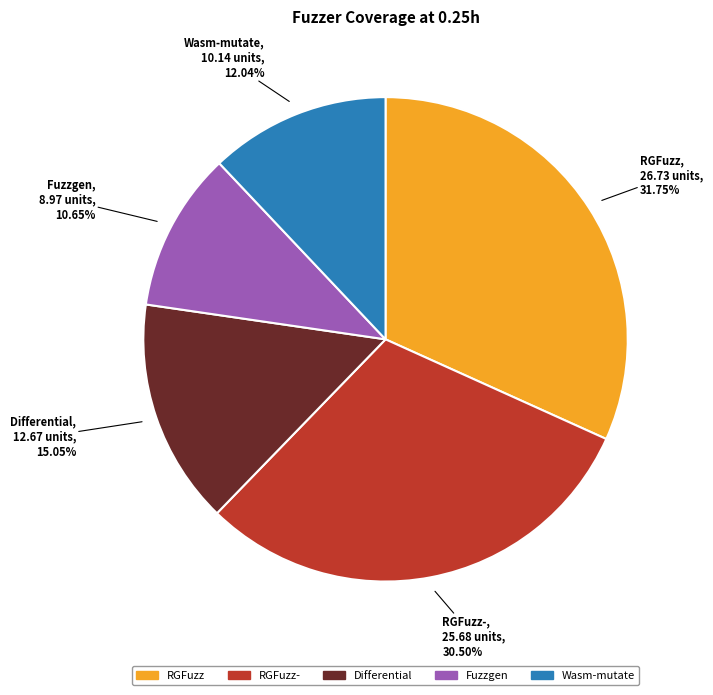

Is there a majority slice in this chart?

No